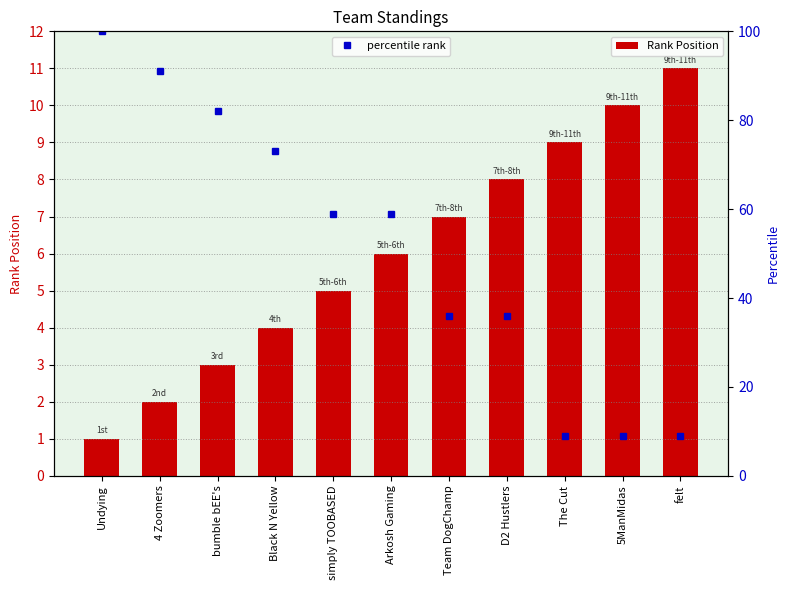

What is the label of the 6th bar from the right?

Arkosh Gaming